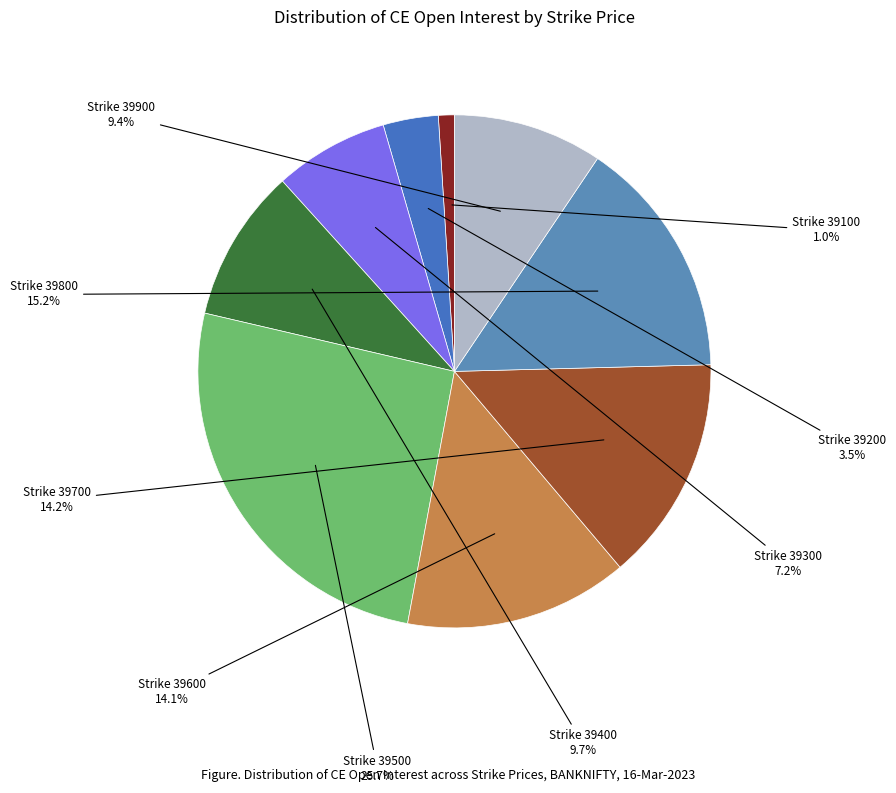

Does any single category account for the majority?

No